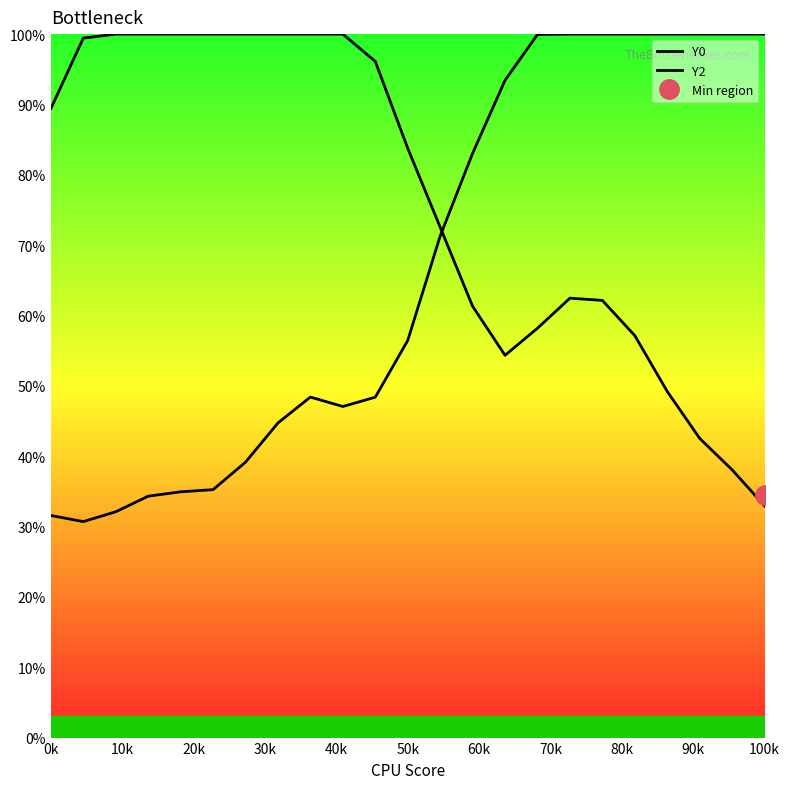

True or false: Y0 has more than 2 interior local peaks.

False